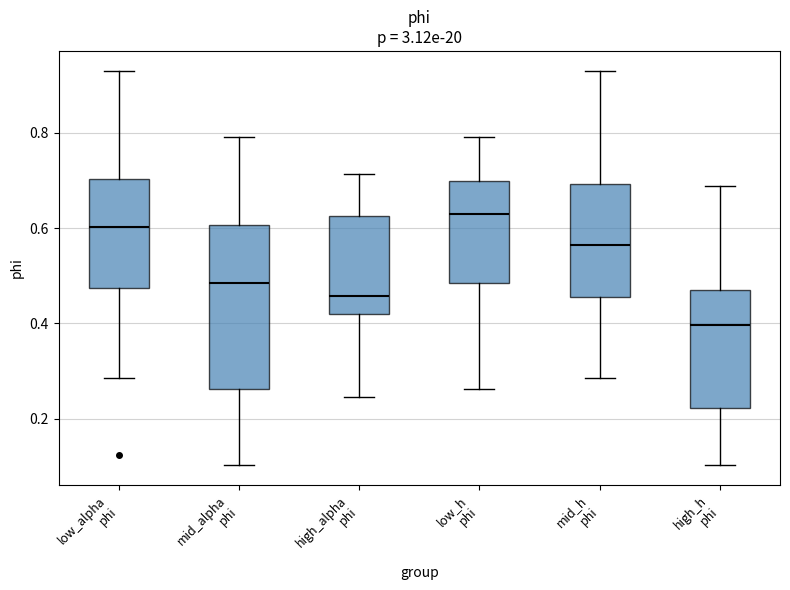

Which box has the highest median line?

low_h phi